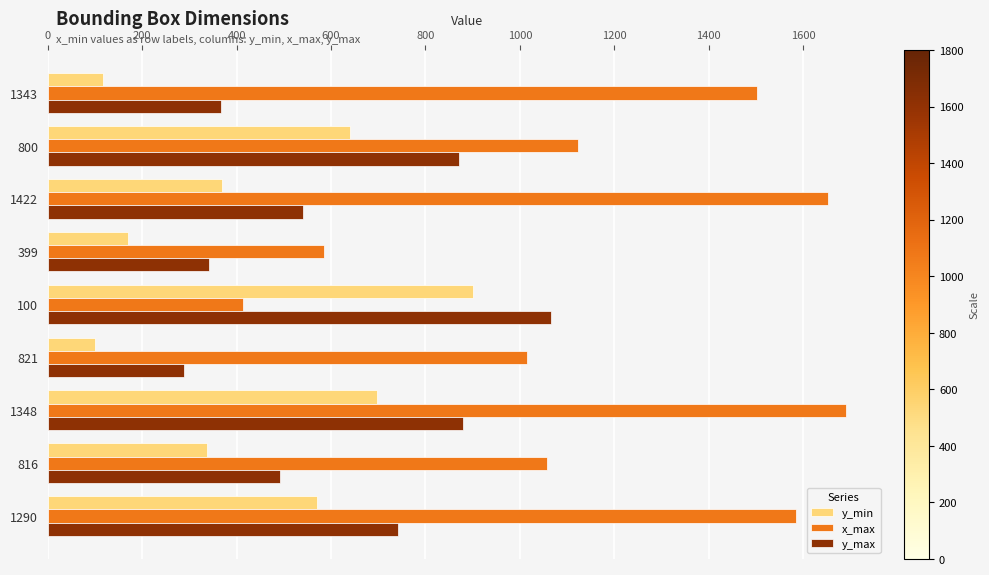

How many data points in y_max are less than 540?

4